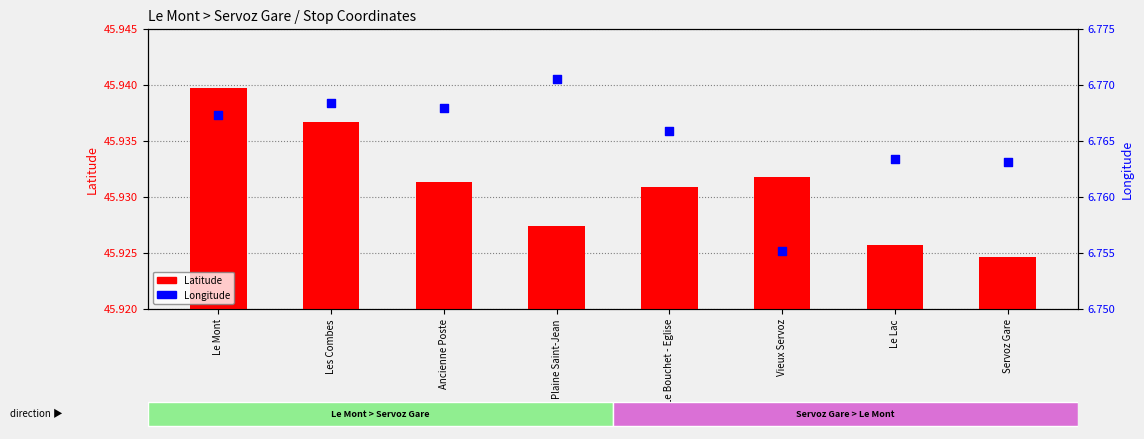

Is the value of Latitude at Les Combes greater than the value of Longitude at Plaine Saint-Jean?

Yes